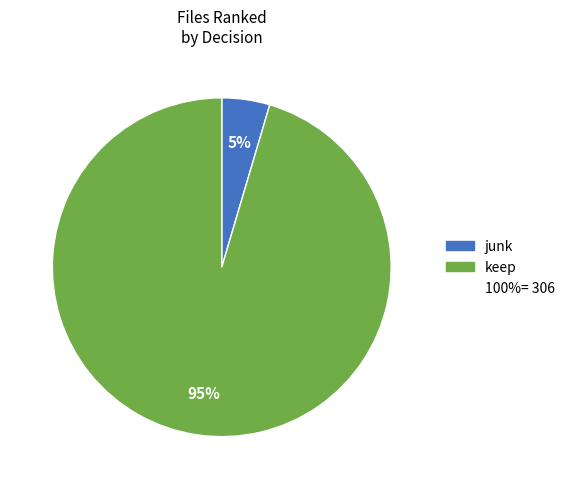

To the nearest percent, what is the average slice percentage?

50%